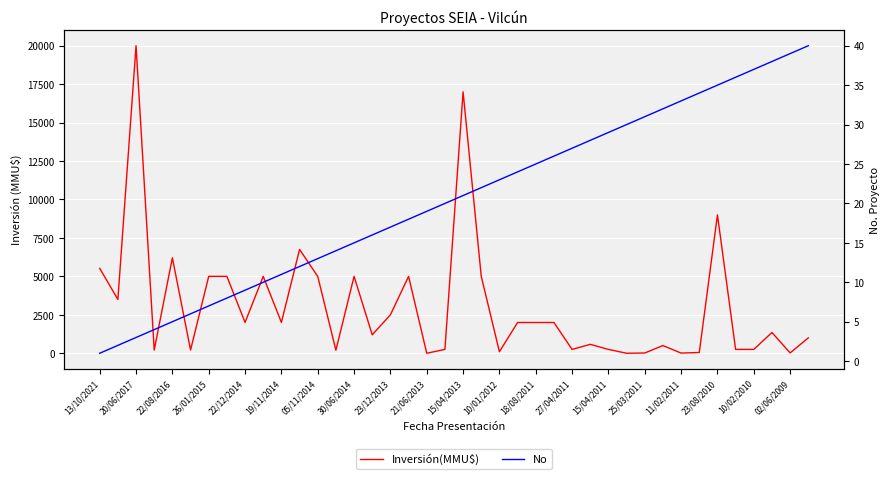

Which series has the largest total across all categories?

Inversión(MMU$)